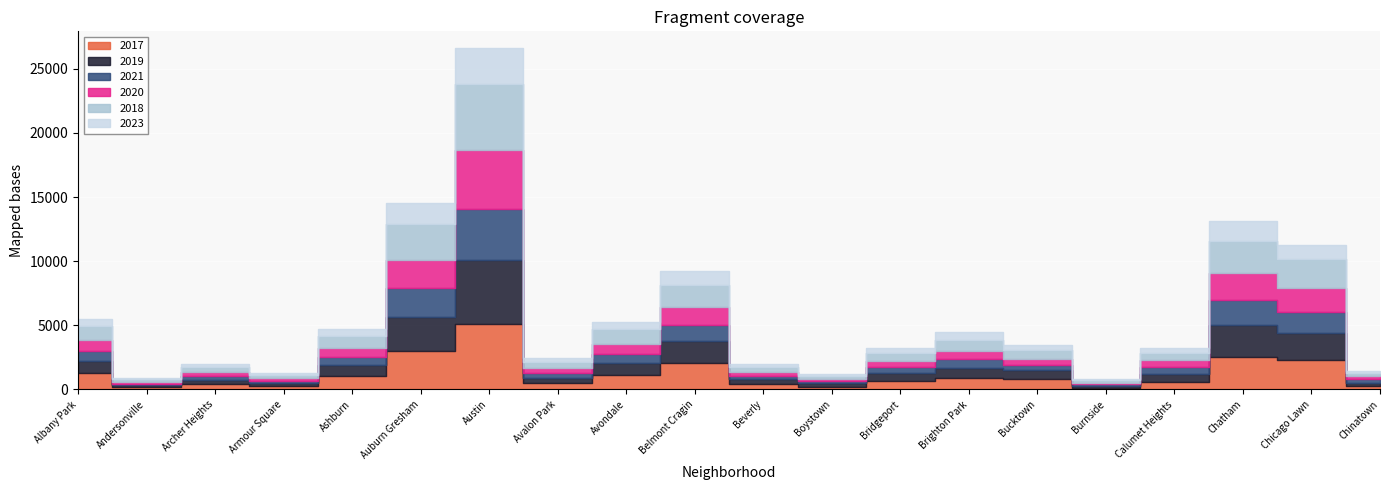

How many data points does each series have?

20